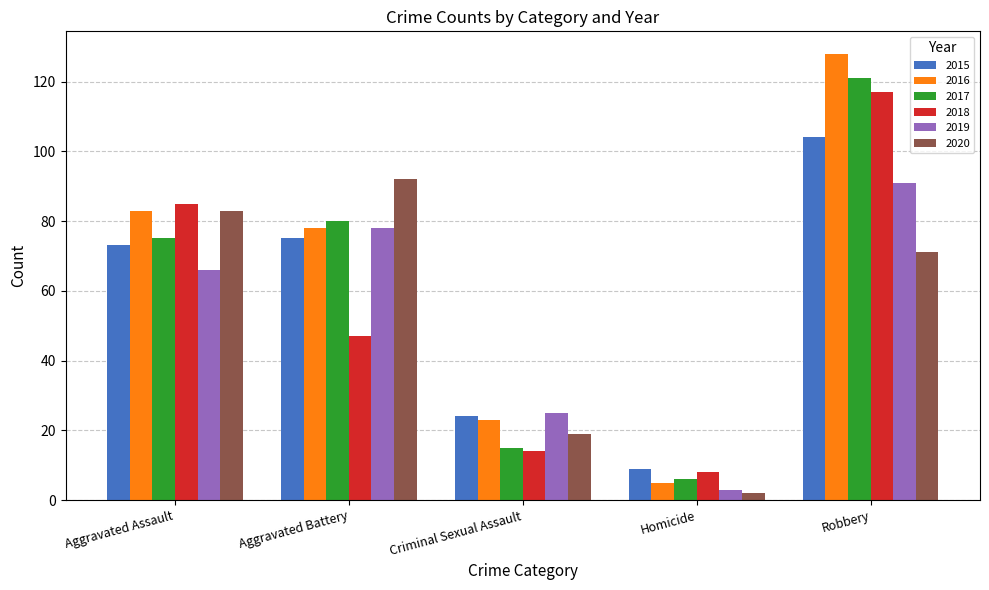

How many categories are shown in the chart?

5